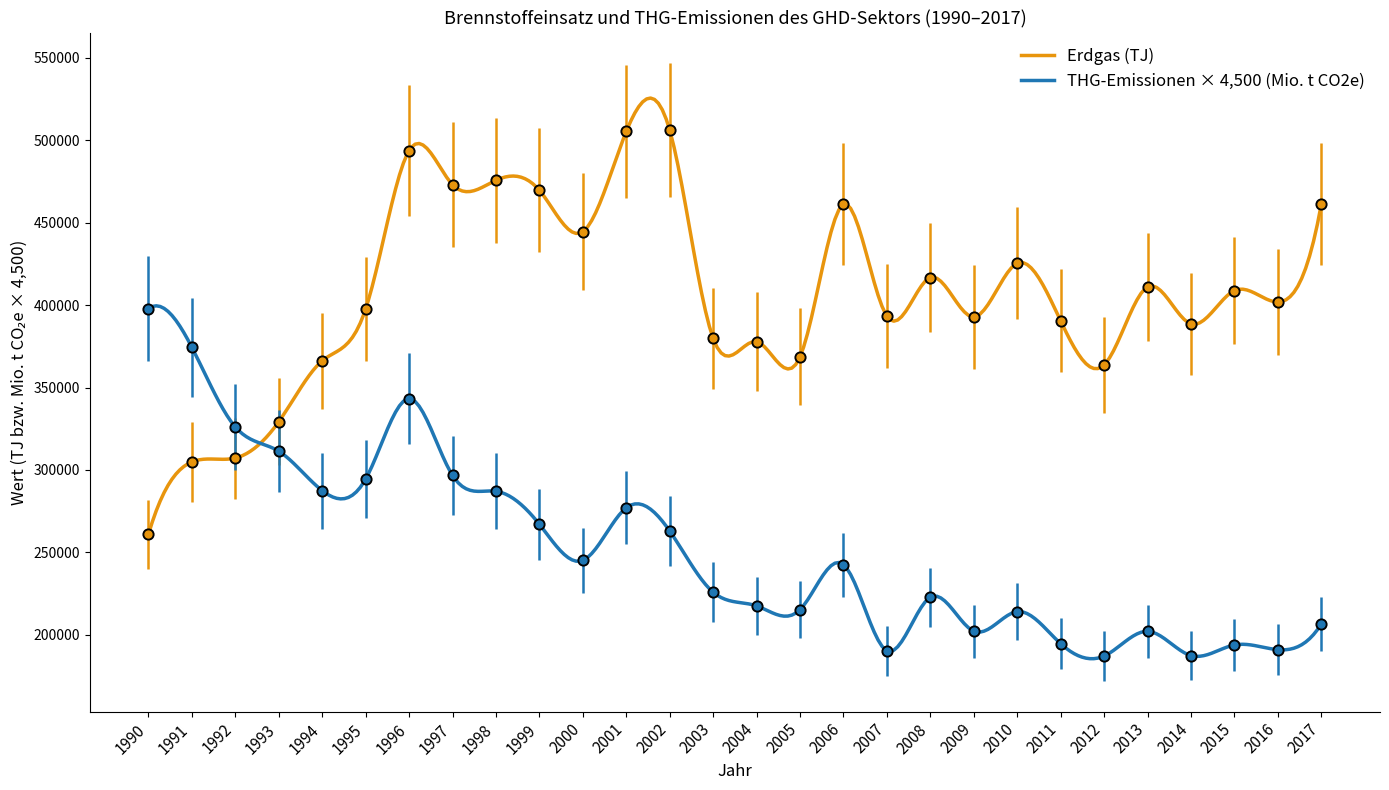

At how many categories does at least one series exceed 434332?

9